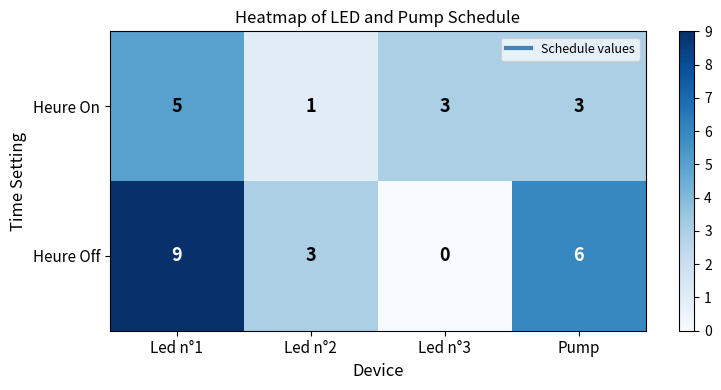

Count the number of categories in the chart.

4